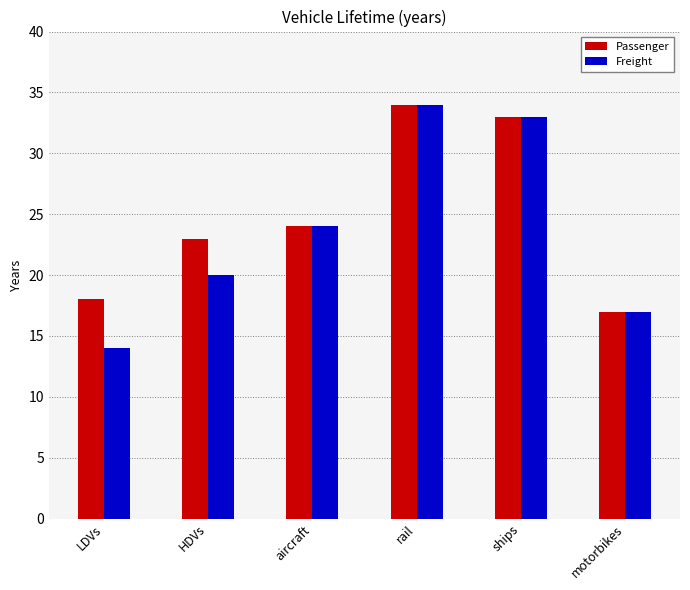

Which series has the largest range (max minus min)?

Freight